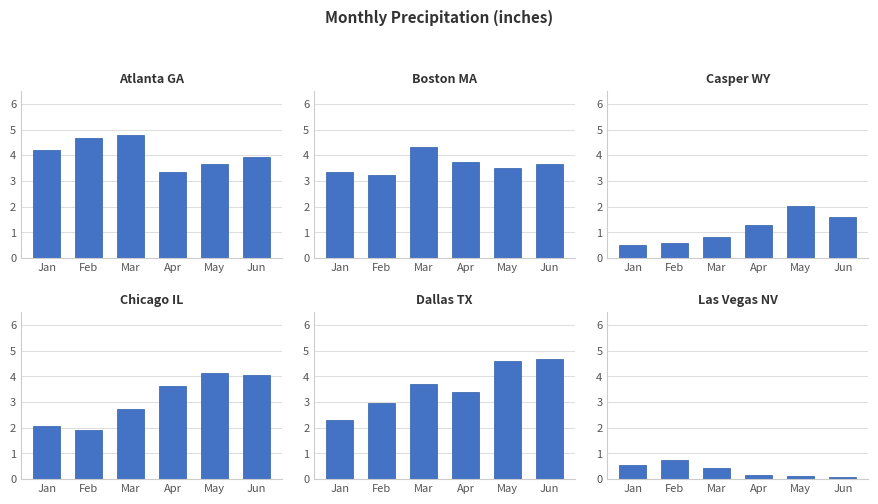

What is the approximate value of Las Vegas NV at May?

0.1